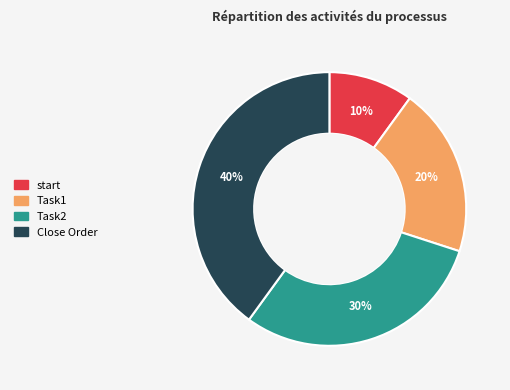

What is the largest slice in the pie chart?

Close Order